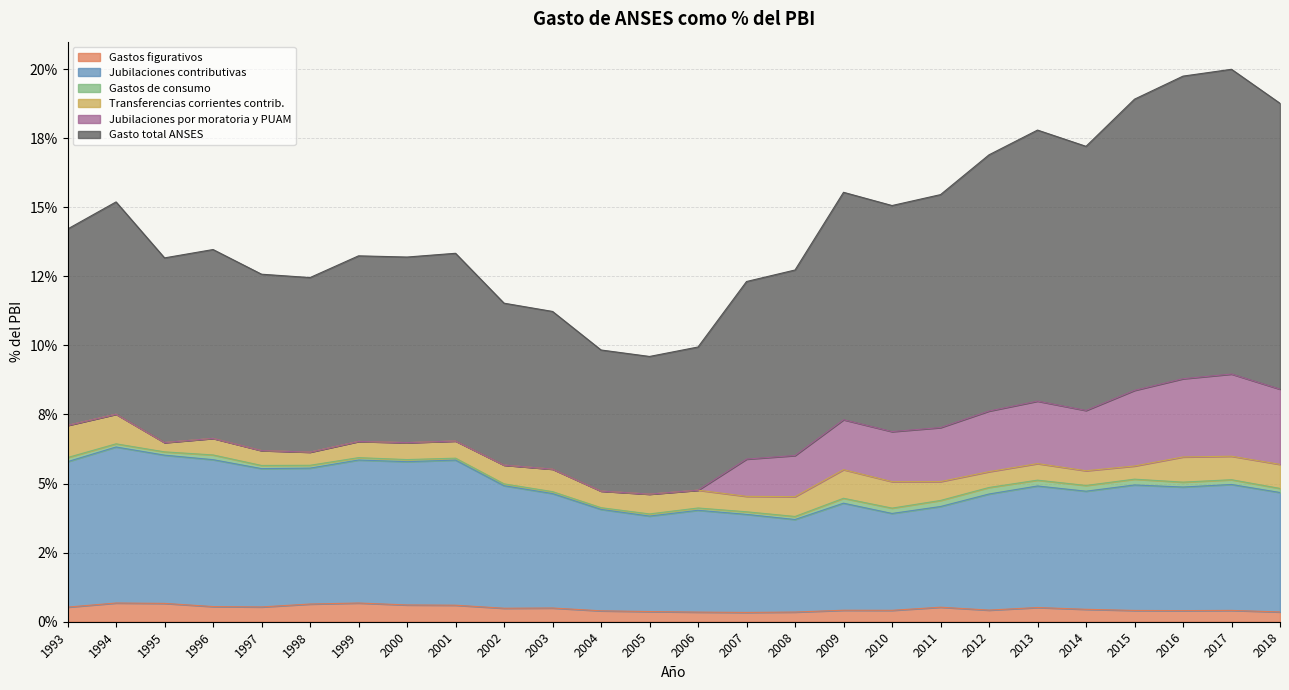

True or false: Jubilaciones contributivas has more than 1 interior local peaks.

True